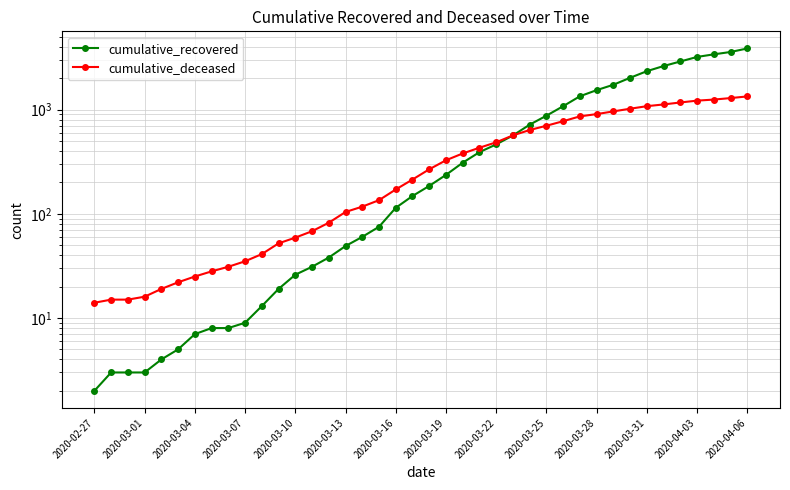

What is the value of the cumulative_deceased point at the 22nd from the left?

326